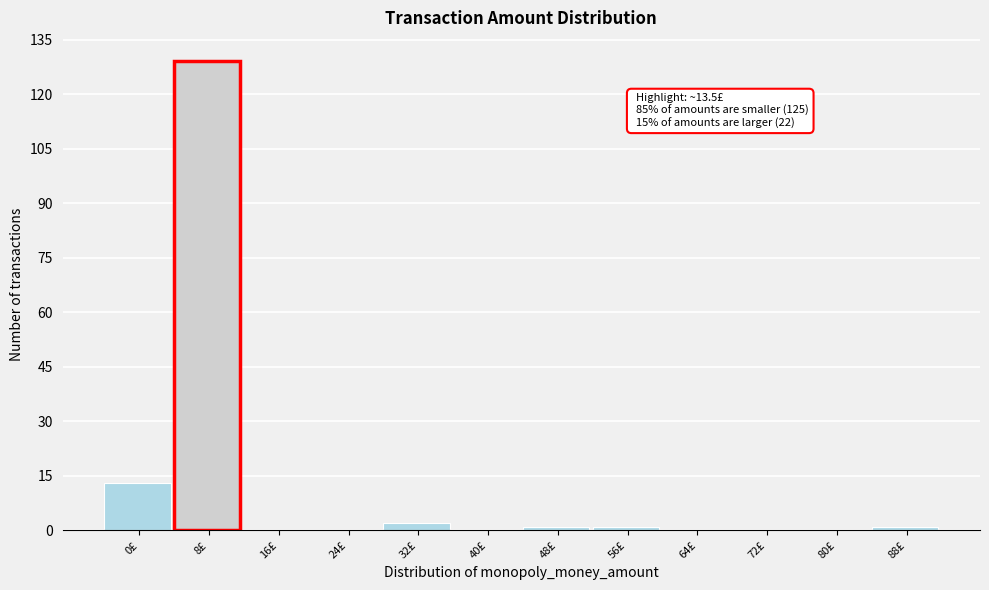

Reading right to left, list all the values displayed in this chart.

88£=1	80£=0	72£=0	64£=0	56£=1	48£=1	40£=0	32£=2	24£=0	16£=0	8£=129	0£=13